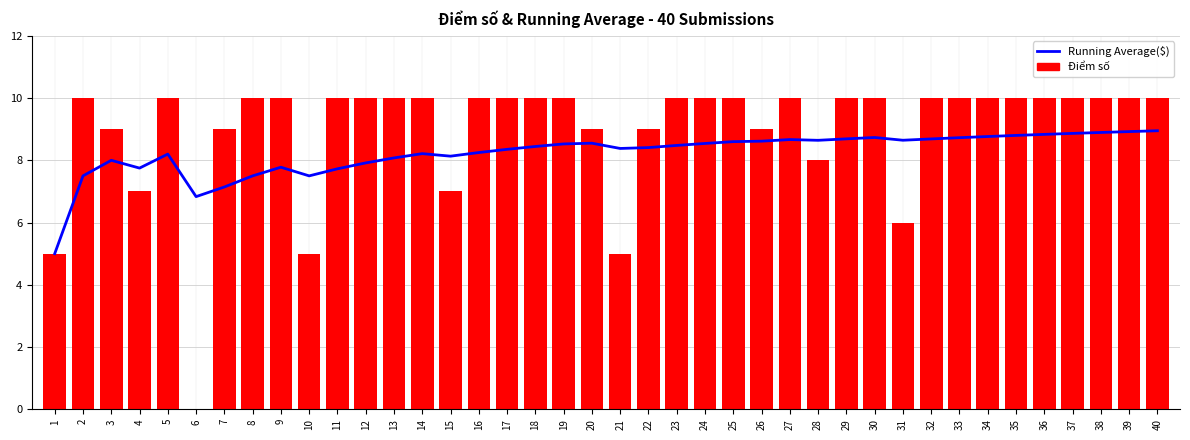

Which series has the largest total across all categories?

Điểm số